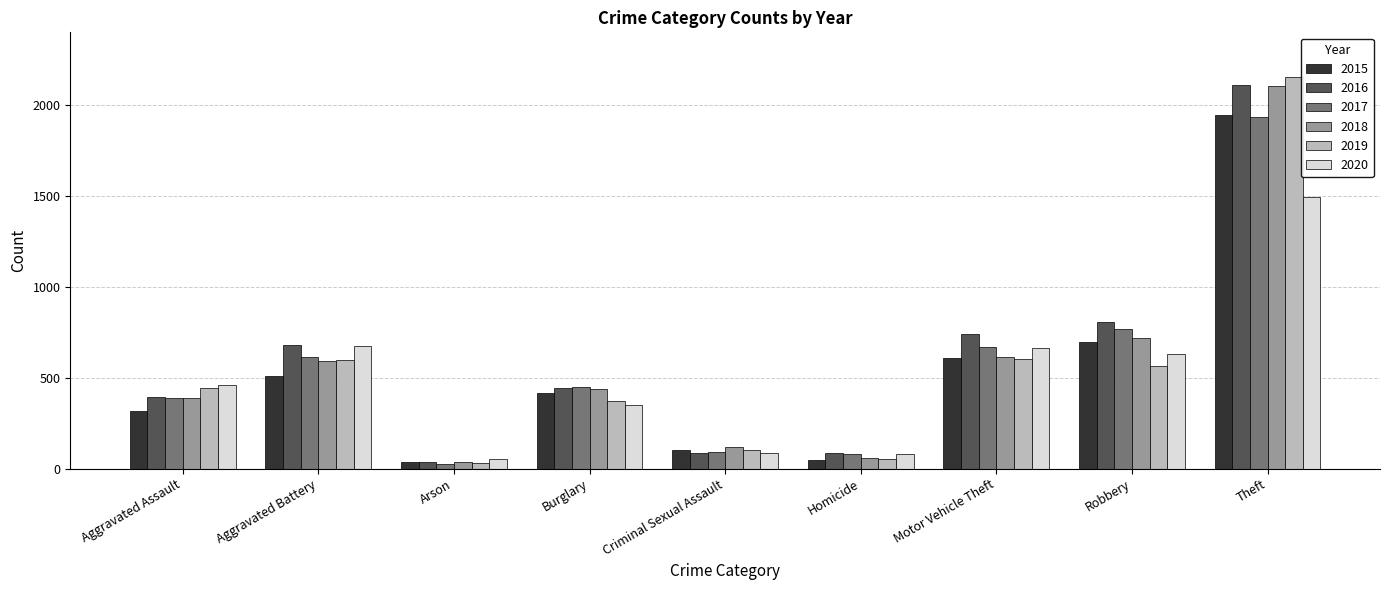

At which category does the chart reach its minimum across all series?

Arson